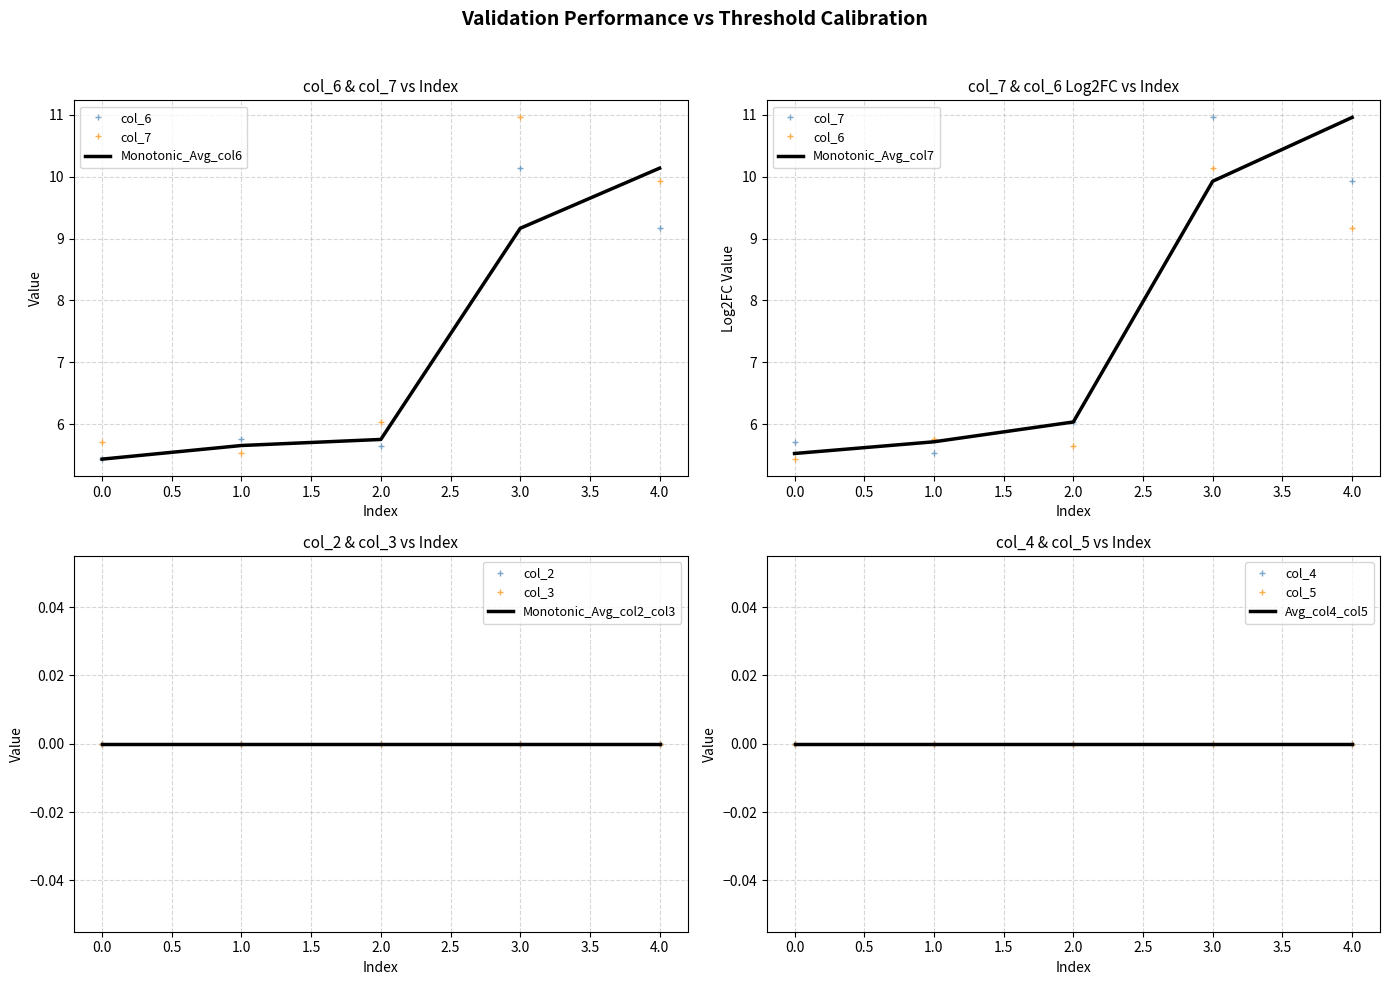

In col_7, how many points are higher than both neighbors (excluding endpoints)?

1